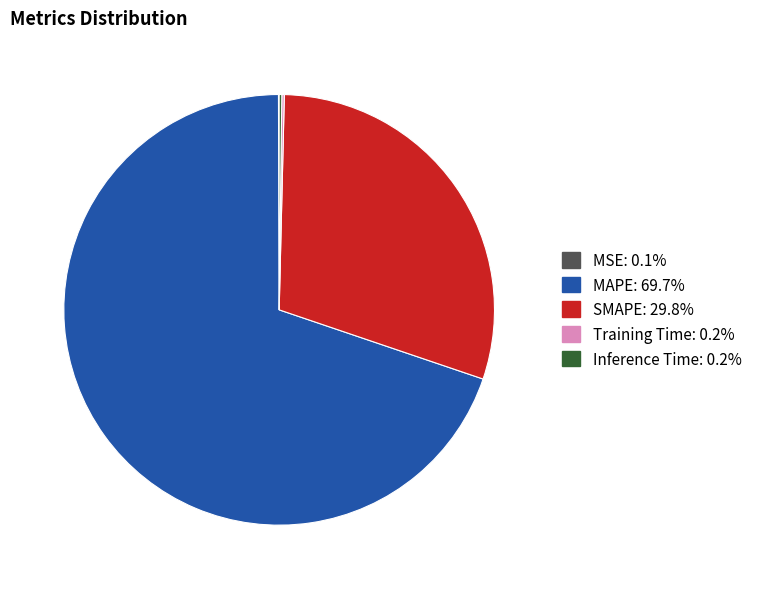

What is the largest slice in the pie chart?

MAPE